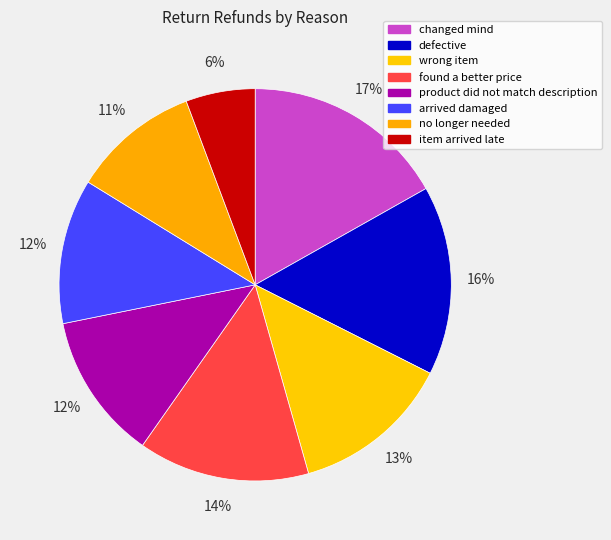

What percentage is the no longer needed slice, to the nearest percent?

11%